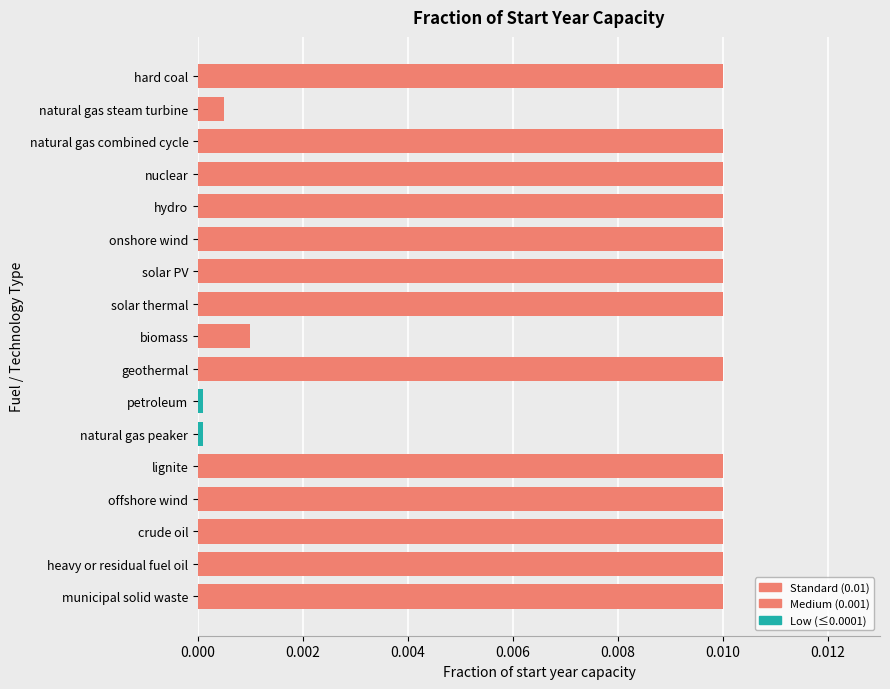

What is the label of the 5th bar from the top?

hydro